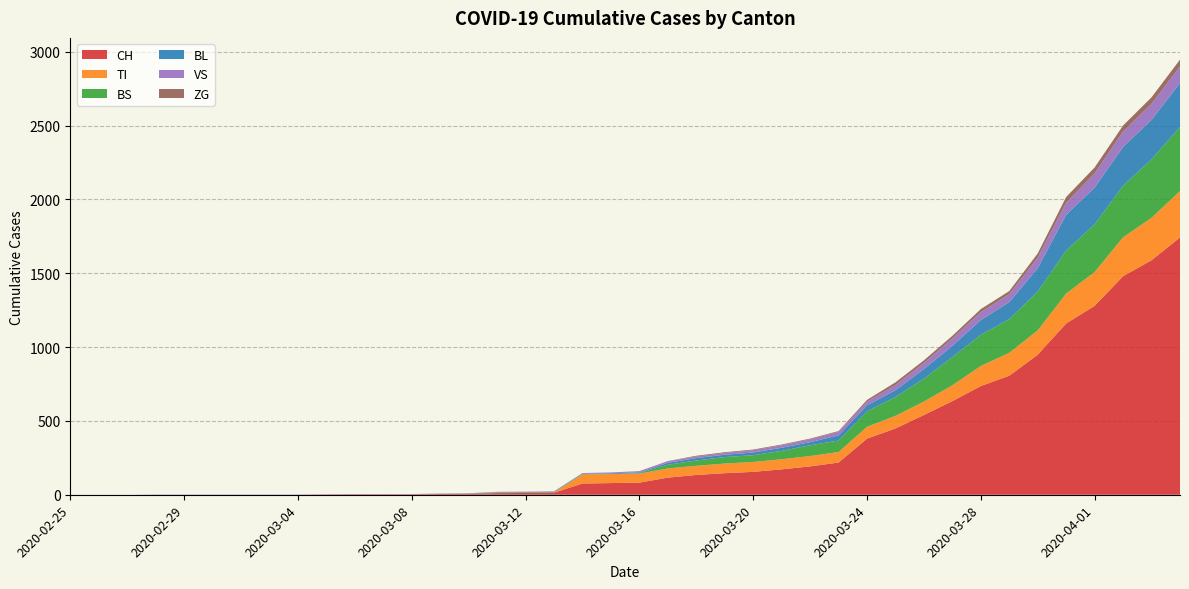

Reading right to left, what are all the values shown in this chart?

CH: 1742	1588	1480	1279	1160	948	806	736	634	540	449	380	218	192	172	155	146	134	116	82	79	76	14	12	11	6	5	3	3	3	2	0	0	0	0	0	0	0	0	0
TI: 314	287	263	229	202	165	155	136	107	91	85	80	71	70	68	67	65	62	62	61	61	61	0	0	0	0	0	0	0	0	0	0	0	0	0	0	0	0	0	0
BS: 434	397	350	323	292	263	228	211	191	155	128	105	78	73	57	46	44	36	25	4	0	4	4	4	4	0	0	0	0	0	0	0	0	0	0	0	0	0	0	0
BL: 298	266	262	249	242	158	115	100	76	65	46	40	35	21	21	18	16	16	13	5	5	0	0	2	2	2	1	0	0	0	0	0	0	0	0	0	0	0	0	0
VS: 112	109	104	96	81	71	54	53	50	41	35	25	24	19	17	15	12	11	11	8	6	6	5	3	3	2	2	2	2	2	2	2	2	2	2	2	2	0	0	0
ZG: 46	44	41	40	39	29	21	21	18	18	18	12	5	5	5	5	5	5	1	0	0	0	0	0	0	0	0	0	0	0	0	0	0	0	0	0	0	0	0	0